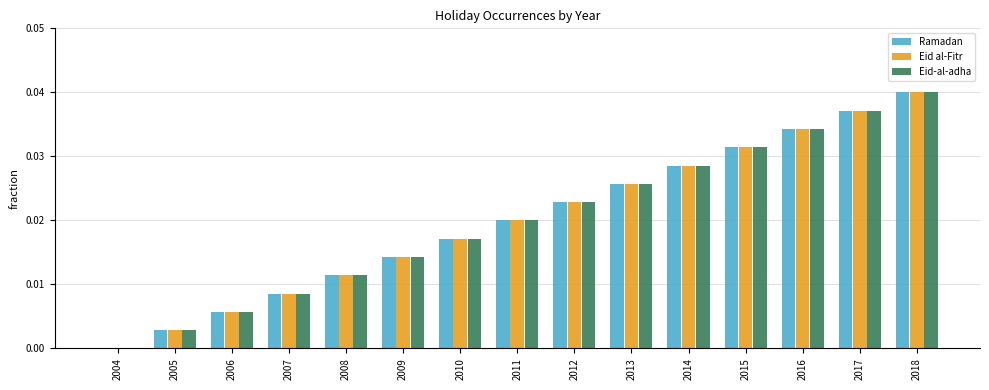

Is it true that Eid al-Fitr equals 0.0 at 2015?

True